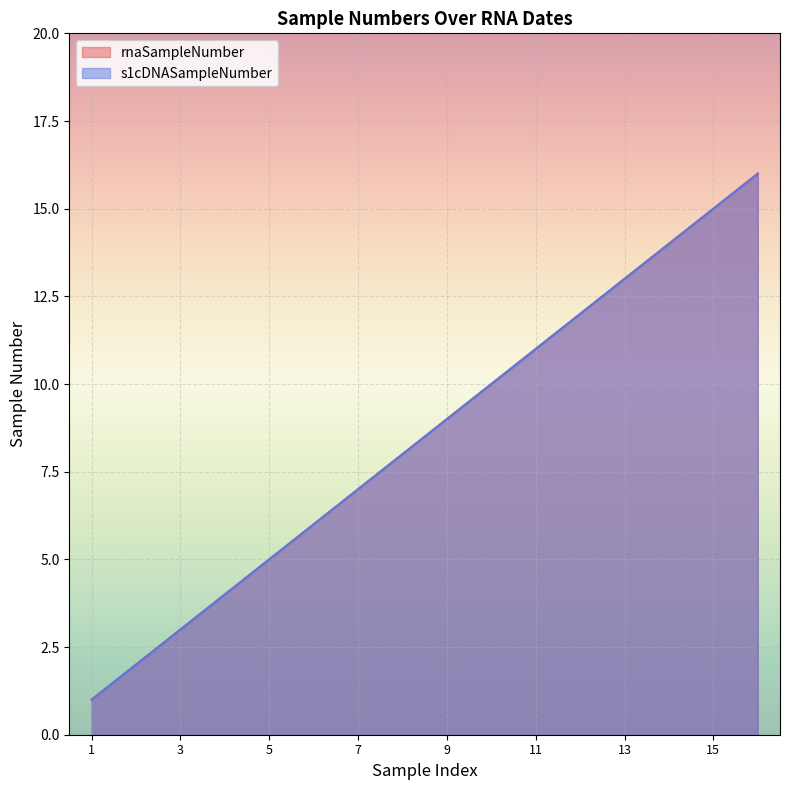

Reading left to right, list all the values displayed in this chart.

rnaSampleNumber: 1	2	3	4	5	6	7	8	9	10	11	12	13	14	15	16
s1cDNASampleNumber: 1	2	3	4	5	6	7	8	9	10	11	12	13	14	15	16